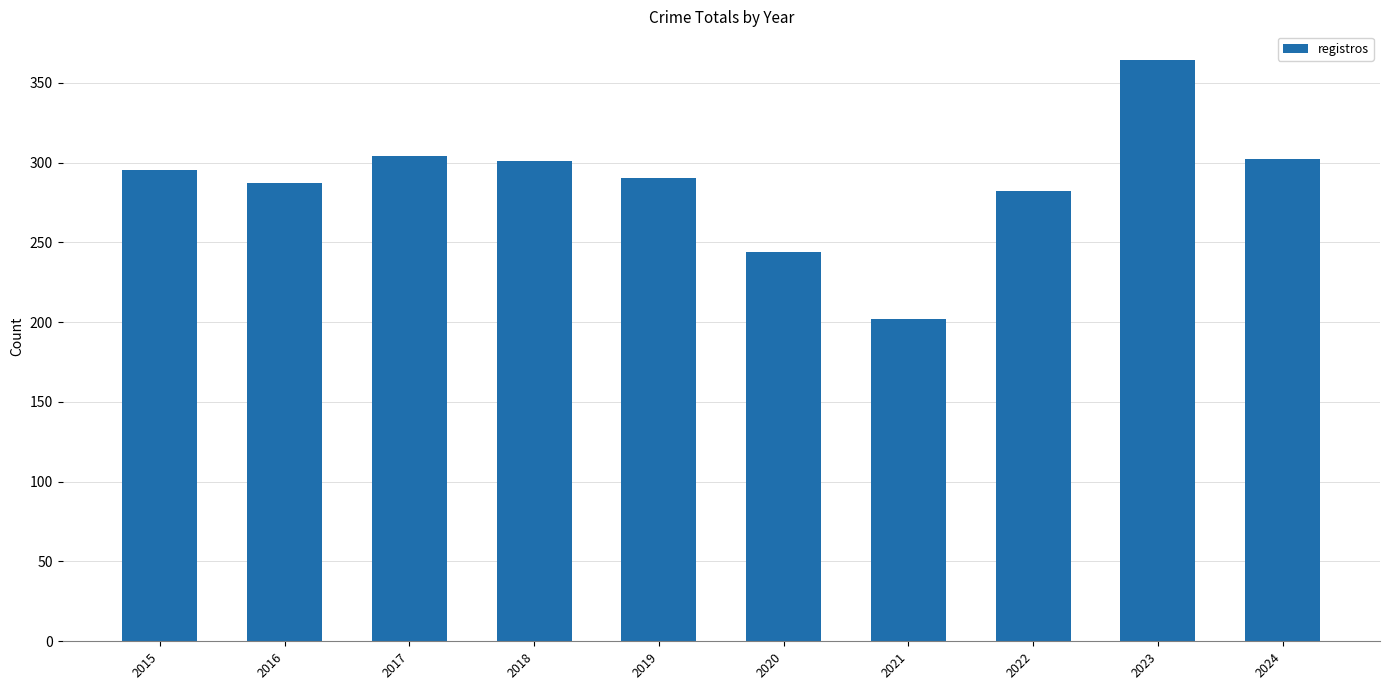

Approximately how many times larger is the value at 2015 compared to 2020?

1.2